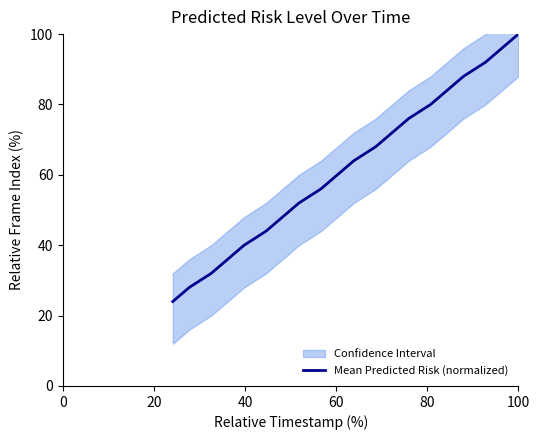

How many lines are shown in the chart?

1